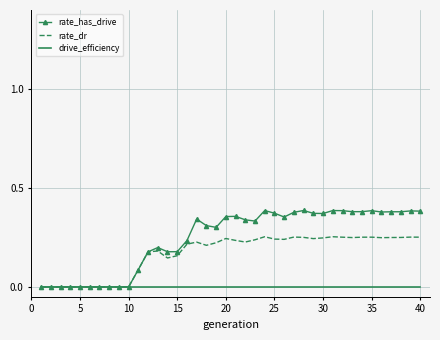

Count the number of categories in the chart.

40